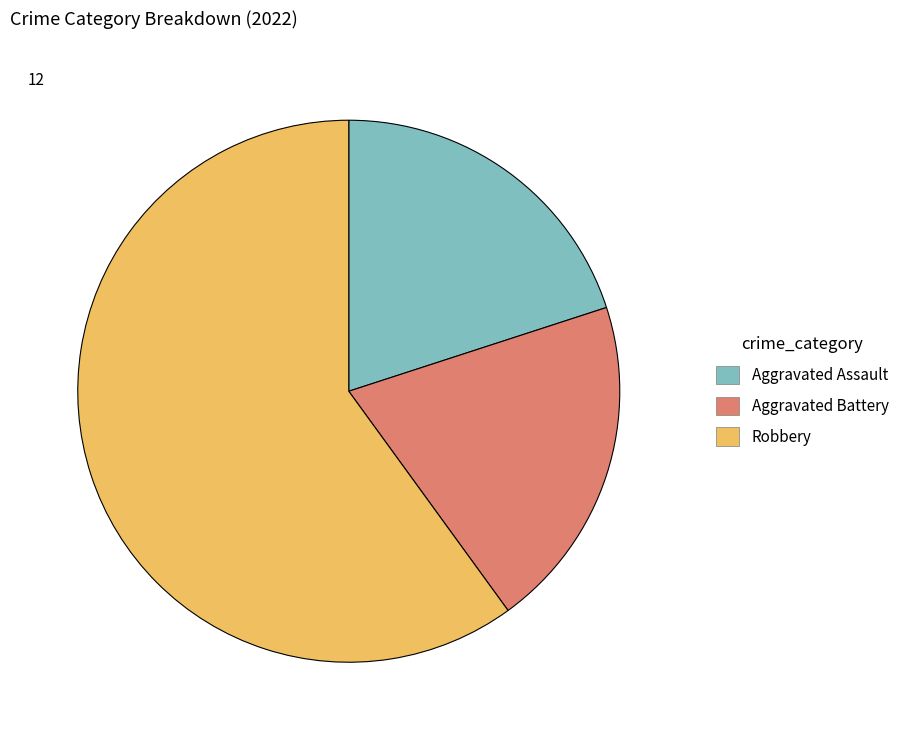

Is there a majority slice in this chart?

Yes